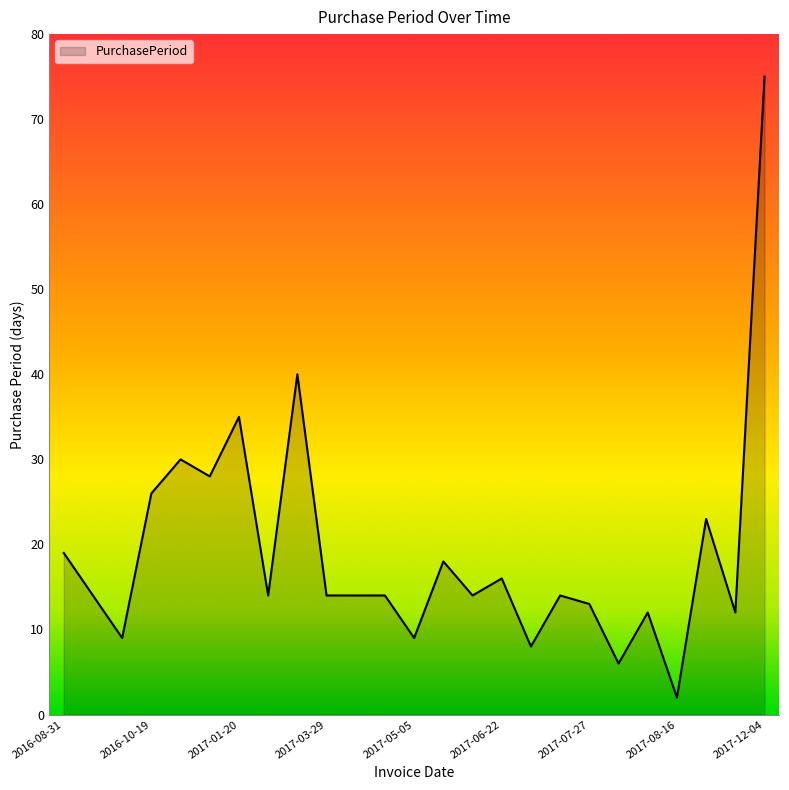

What is the difference between the maximum and minimum values?

73